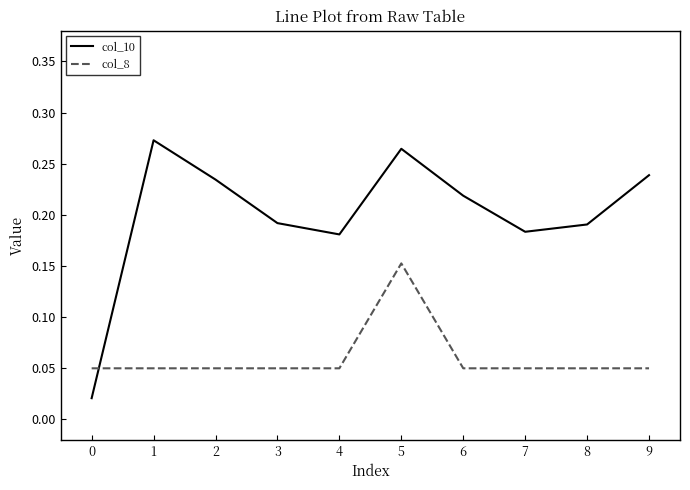

The value of col_10 at 3 is 0.3. True or false?

False